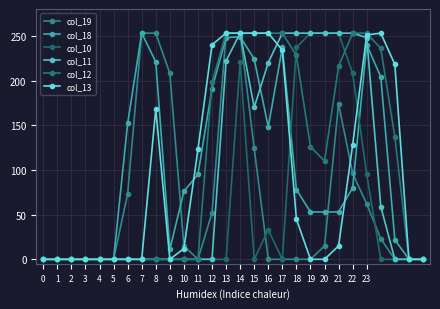

Where is col_19 nearest to the value 126?

15